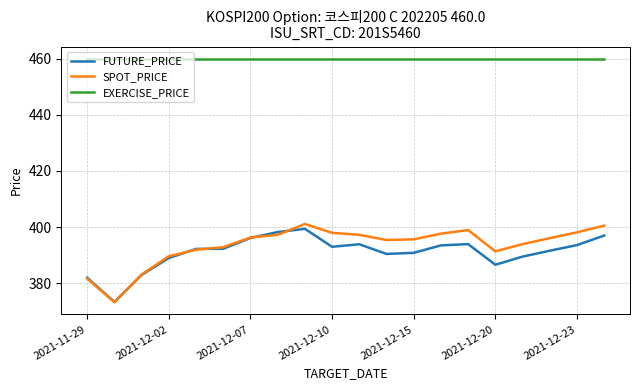

True or false: EXERCISE_PRICE and FUTURE_PRICE intersect in this chart.

False